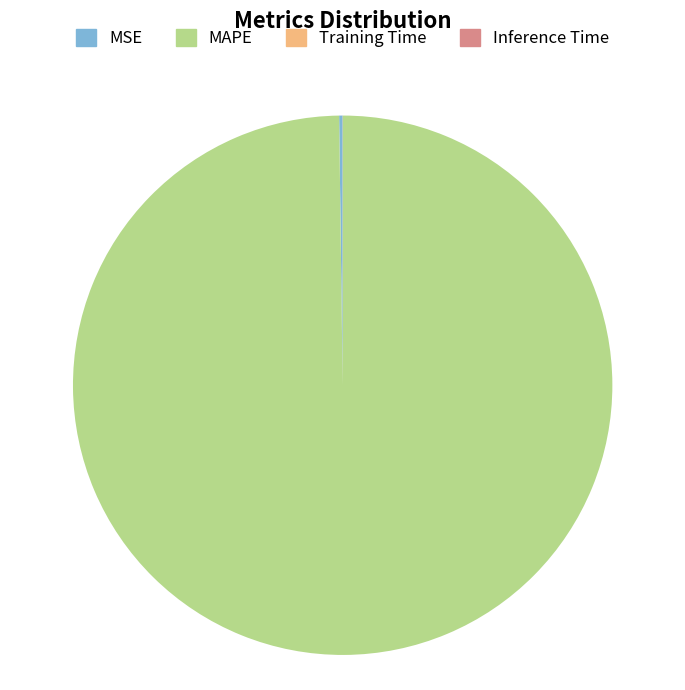

Which slice represents more than half of the pie?

MAPE